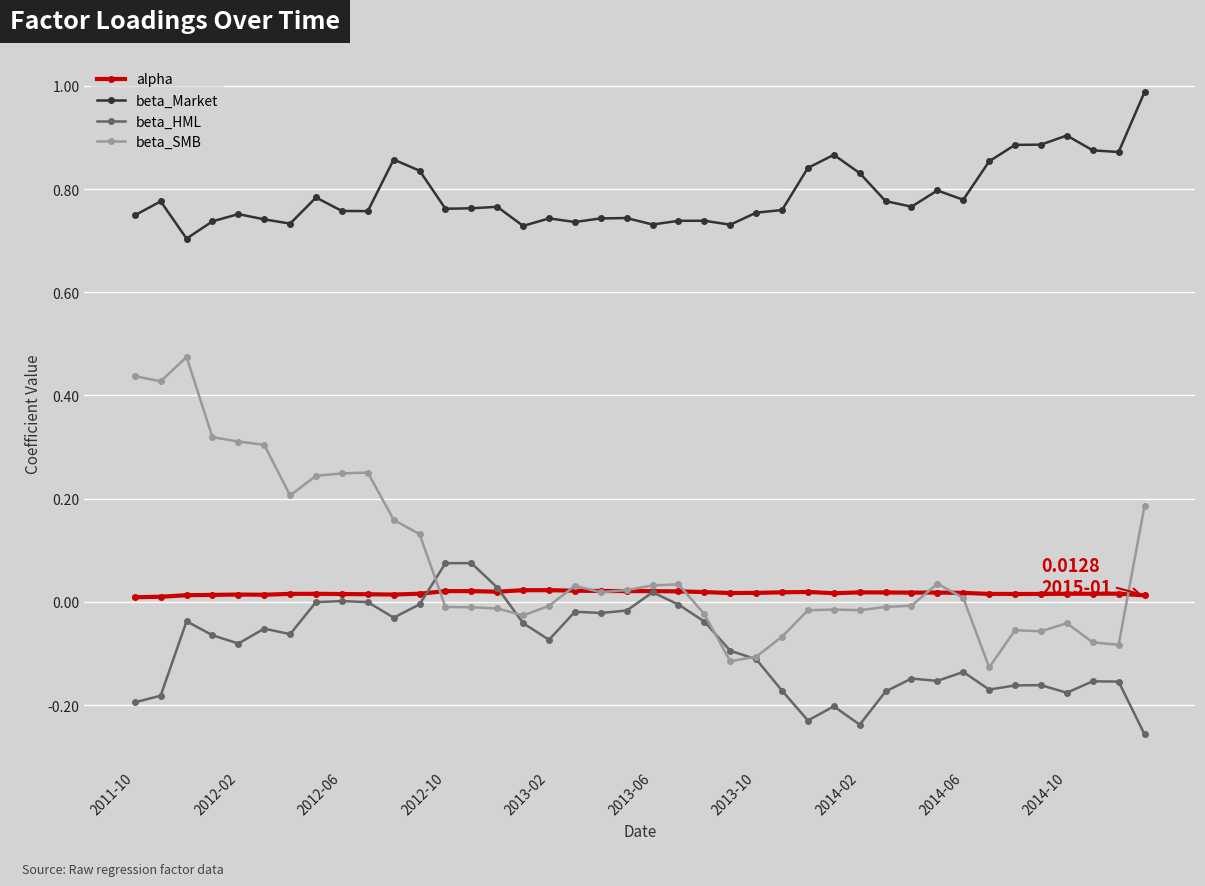

What is the maximum value shown in the chart?

1.0